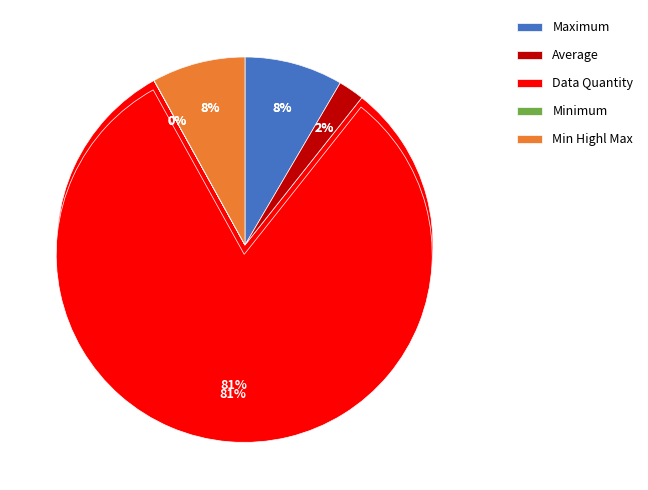

How many slices are in this pie chart?

5